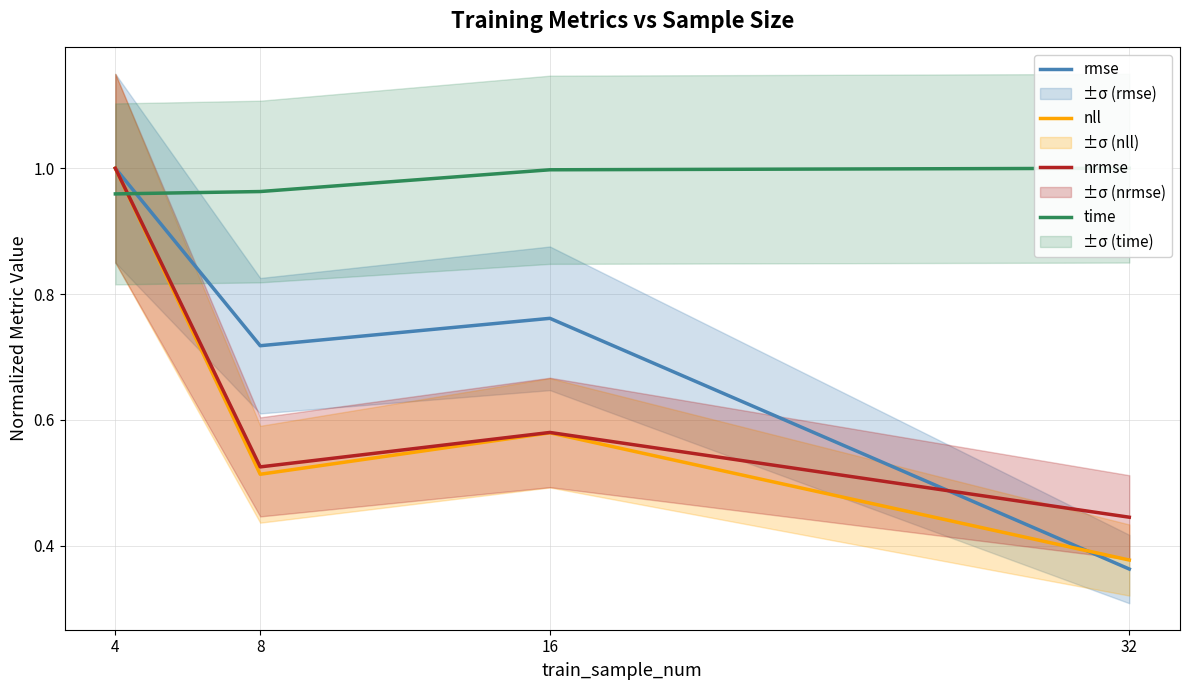

What is the difference between the second highest and second lowest values in the nll series?

0.1